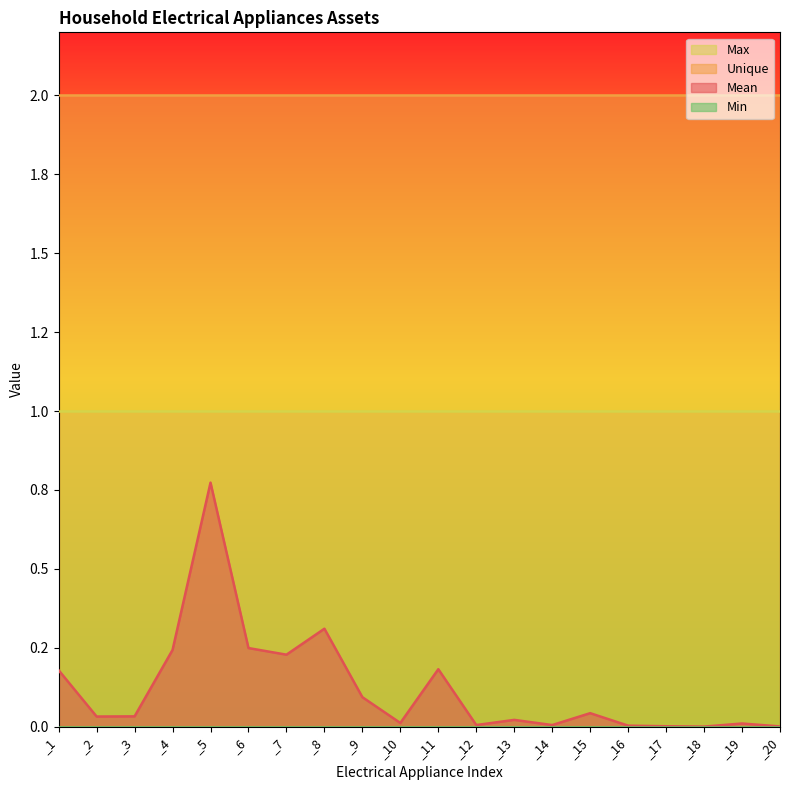

Which series changed the most between _8 and _14?

Mean